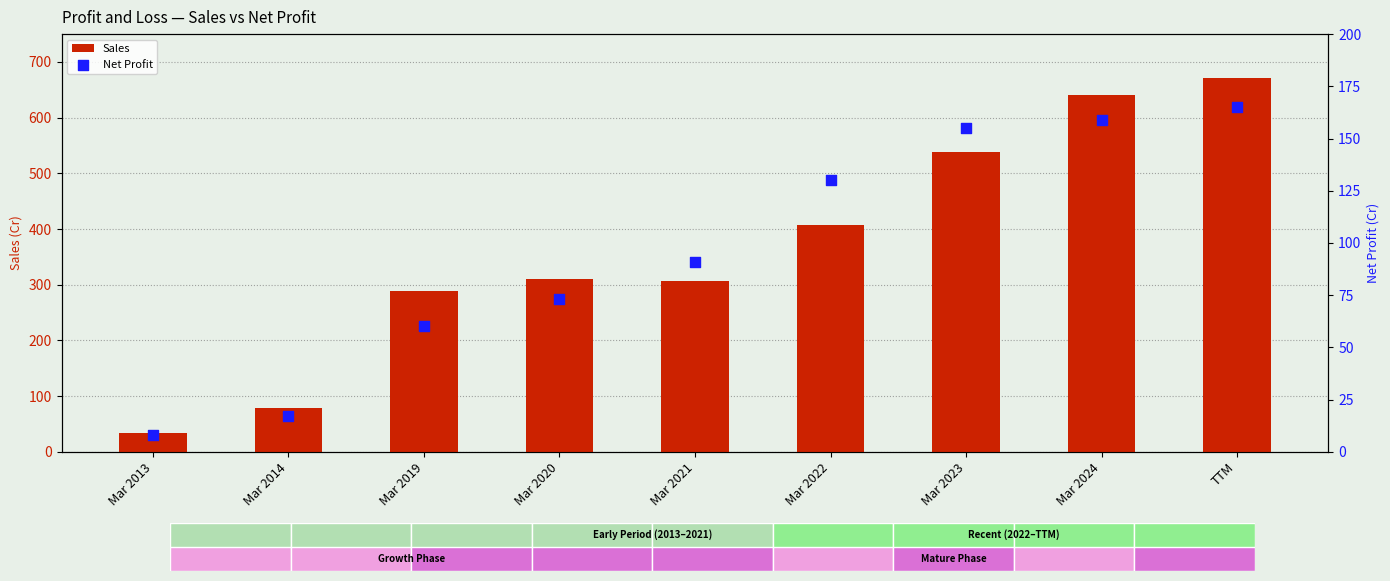

What are all the series names shown in the legend?

Sales, Net Profit